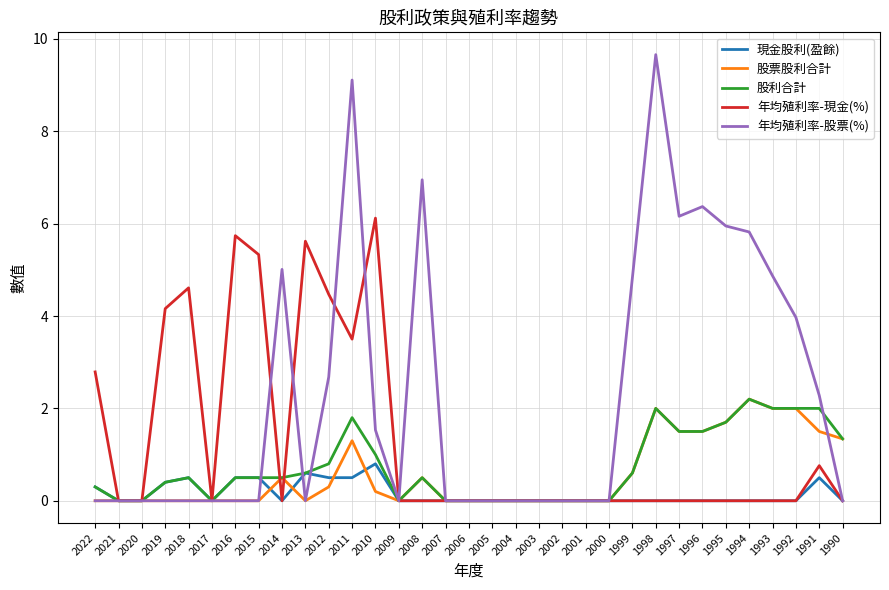

What is the greatest value displayed?

9.7